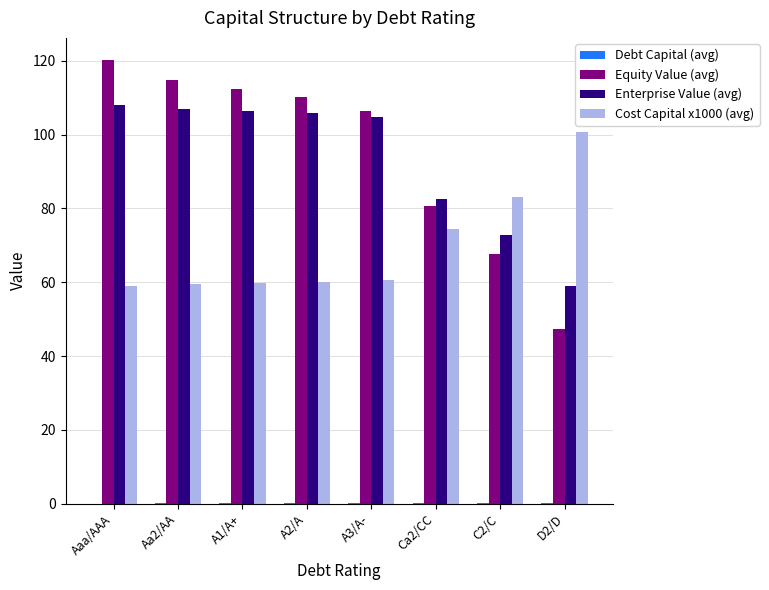

The Enterprise Value (avg) series shows 140.5 at A2/A. True or false?

False